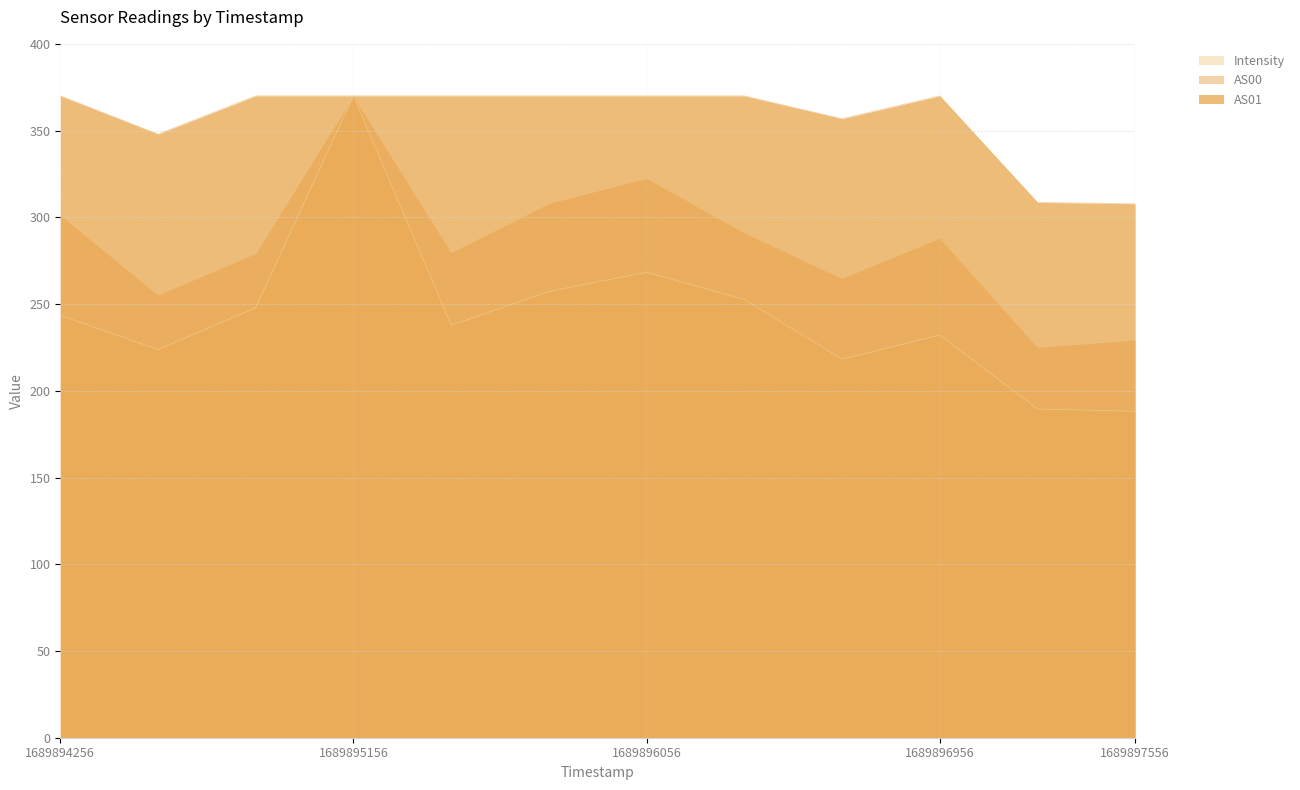

In AS00, how many points are higher than both neighbors (excluding endpoints)?

3